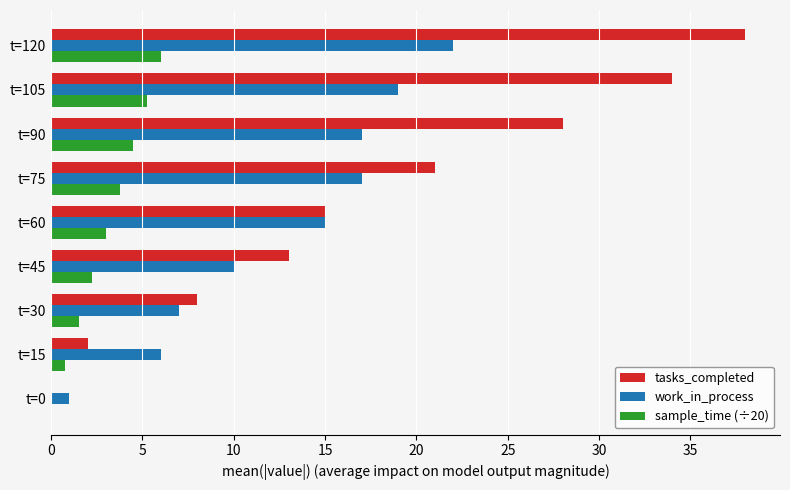

Which category has the highest value in the tasks_completed series?

t=120